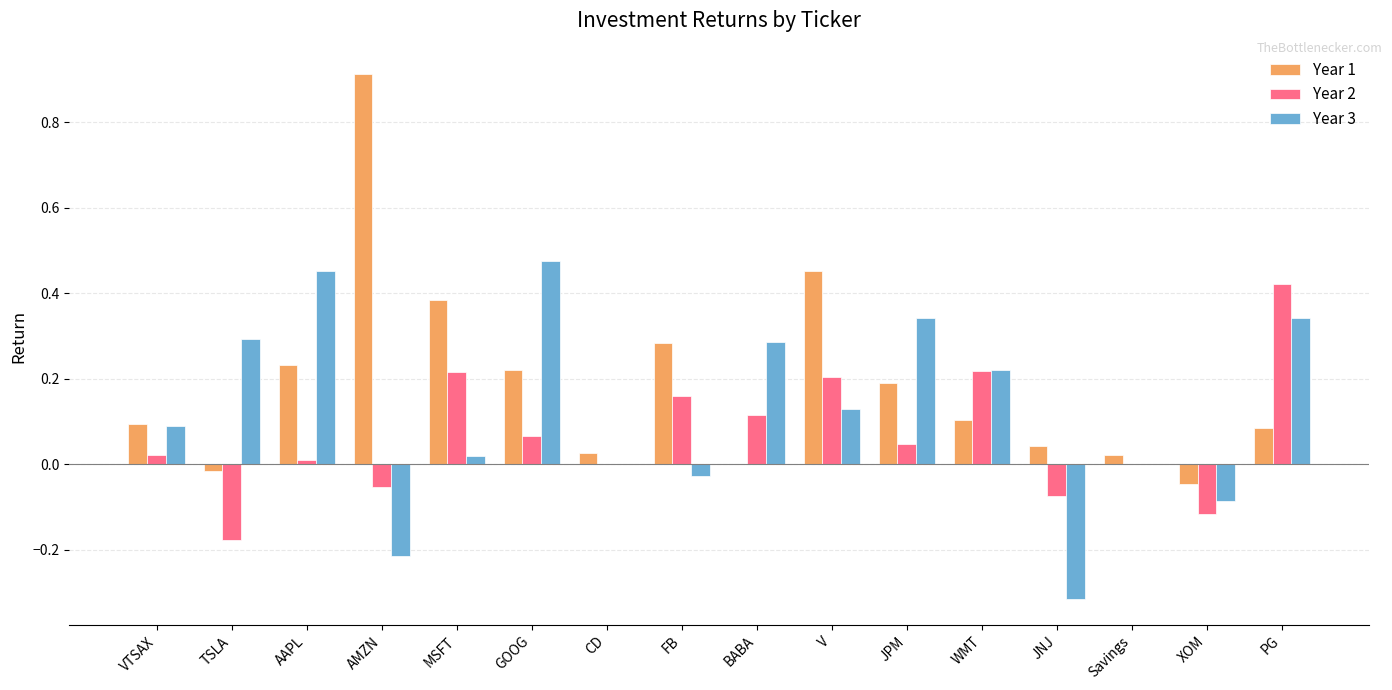

What is the total value across all series at GOOG?

0.8